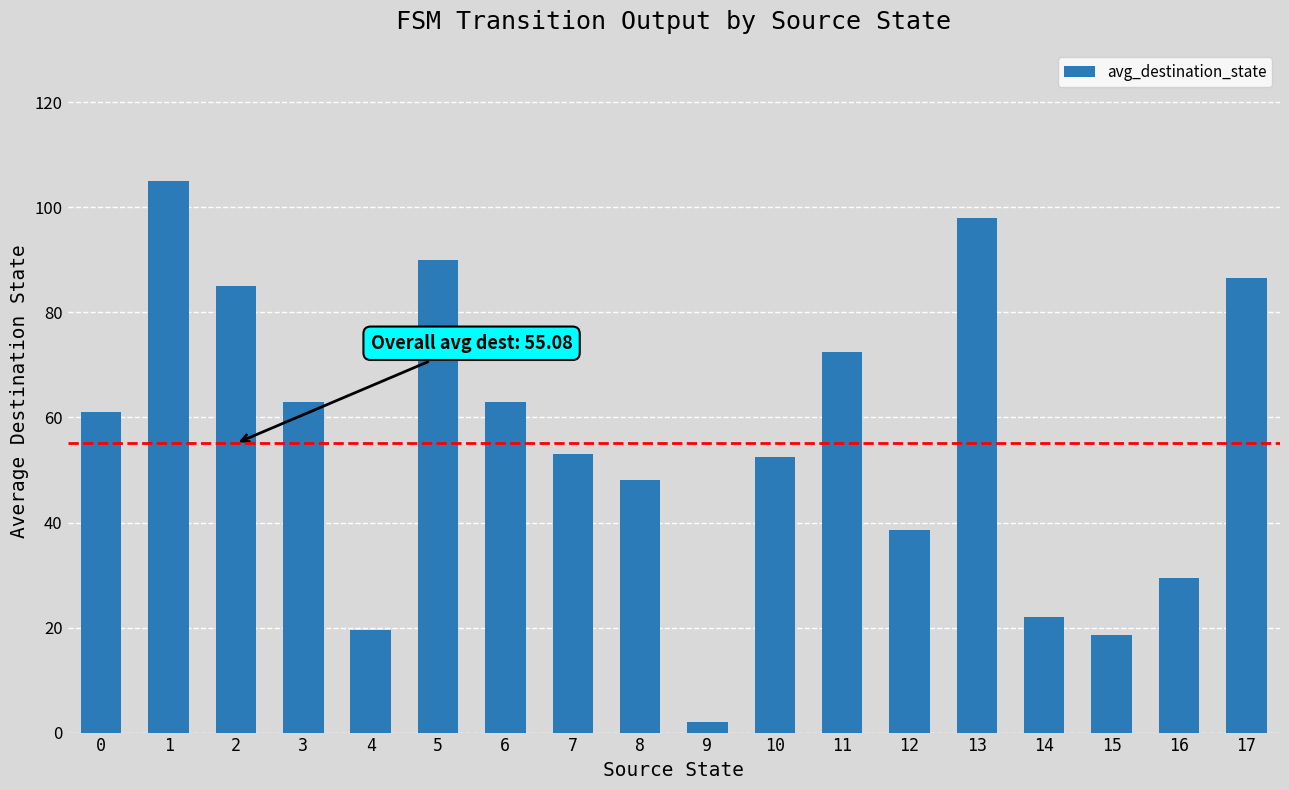

At which category does the chart reach its minimum across all series?

9